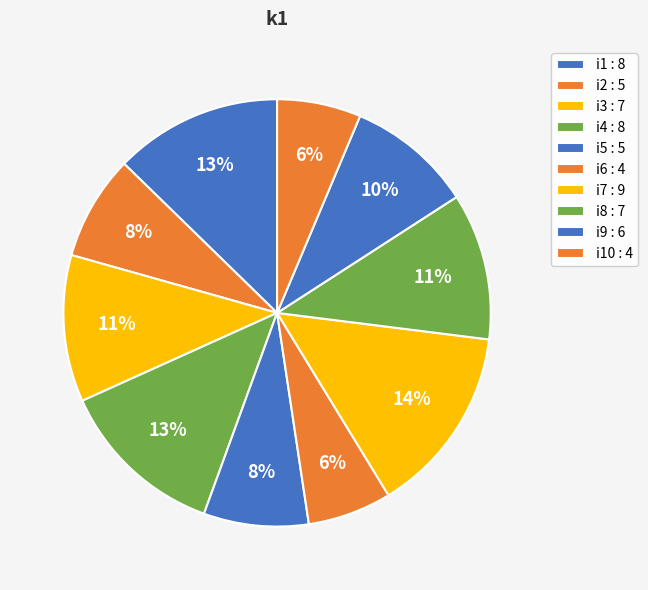

How many segments does this pie chart have?

10